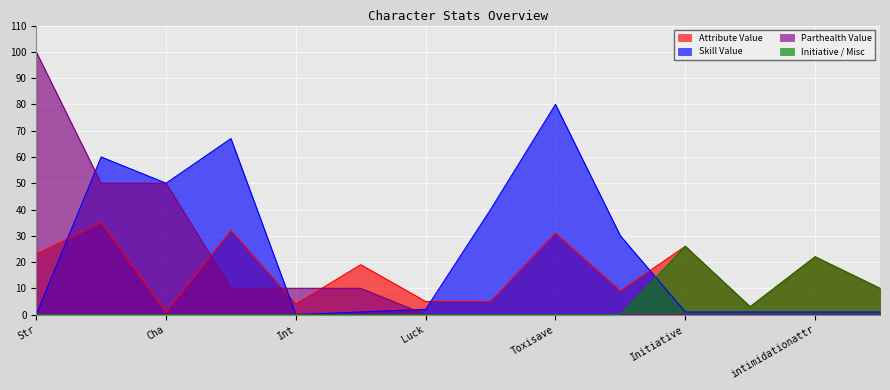

At which category does Attribute Value reach its first local valley?

Cha